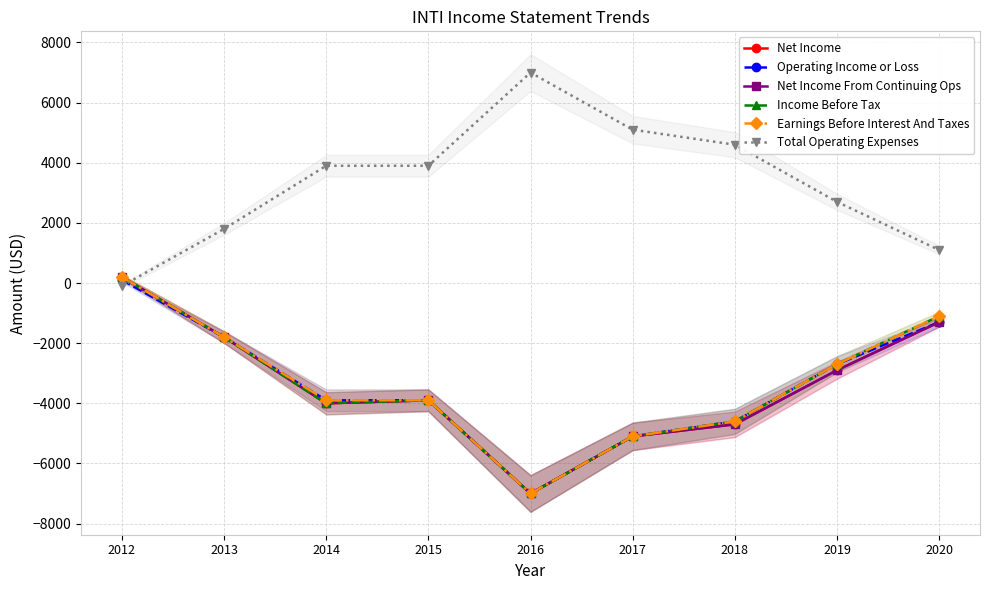

At which label does Earnings Before Interest And Taxes first exceed -3900?

2012